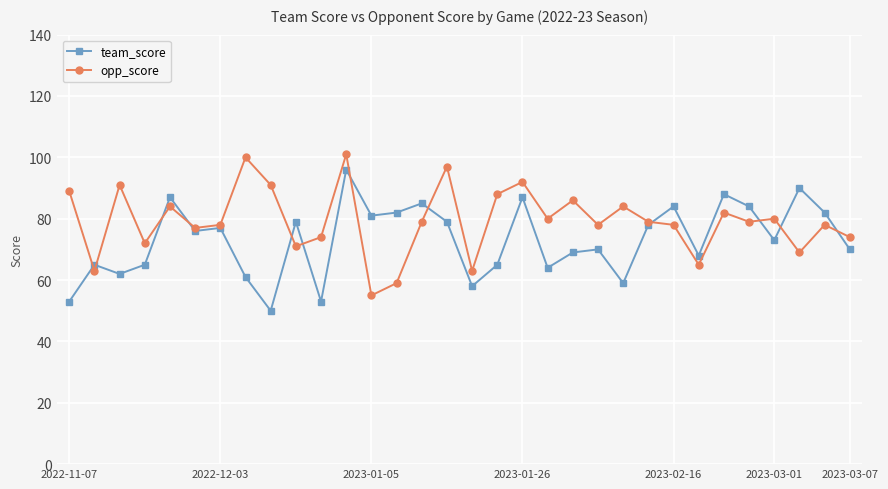

True or false: team_score has more than 0 interior local peaks.

True